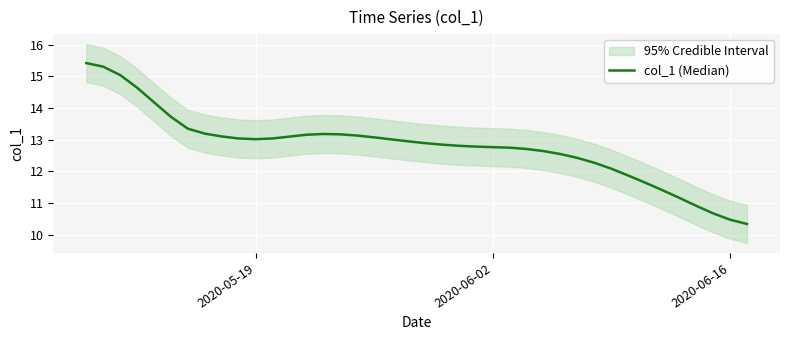

How many data points are less than 12?

8